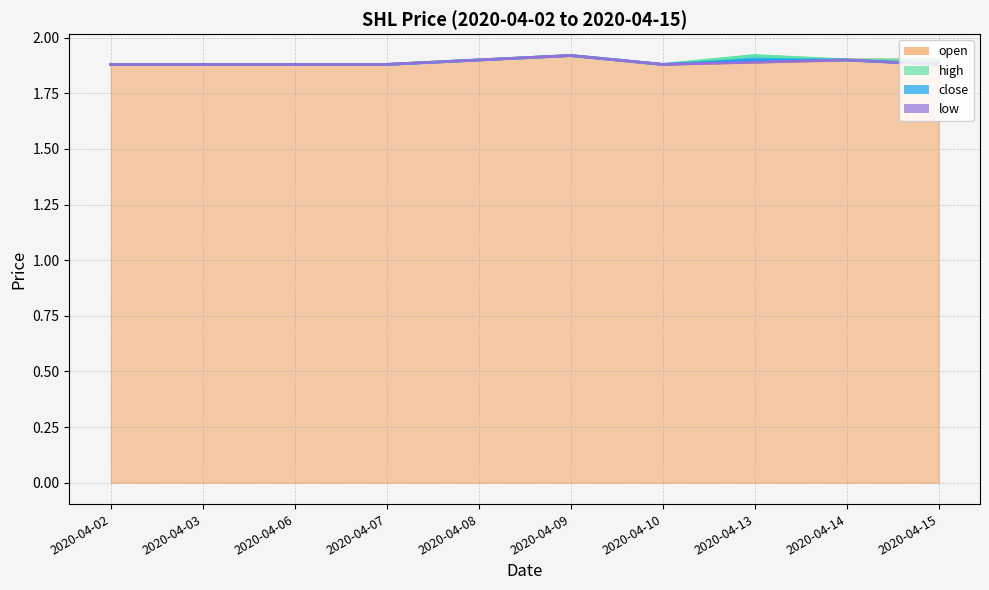

The close series shows 1.9 at 2020-04-13. True or false?

True